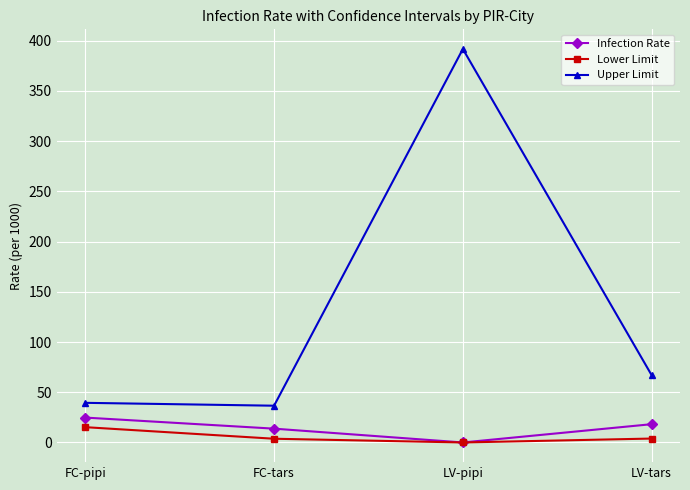

True or false: Infection Rate has more than 2 points higher than both neighbors.

False